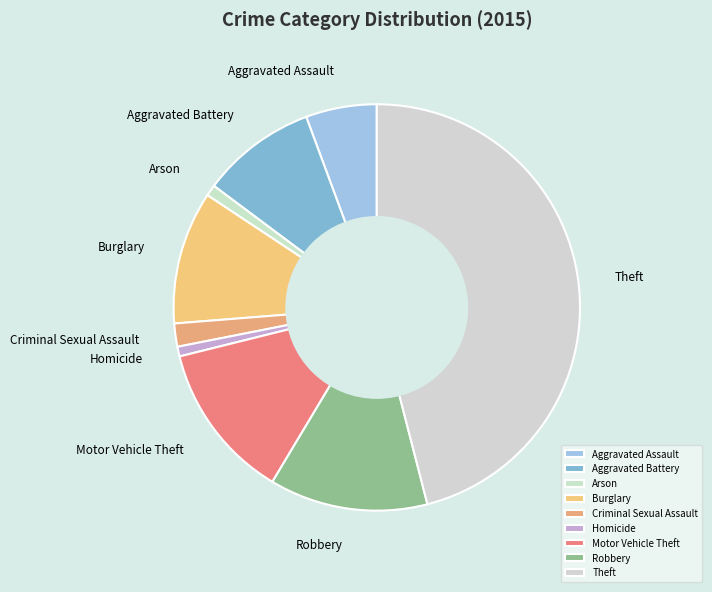

True or false: Burglary accounts for 11% of the total.

True